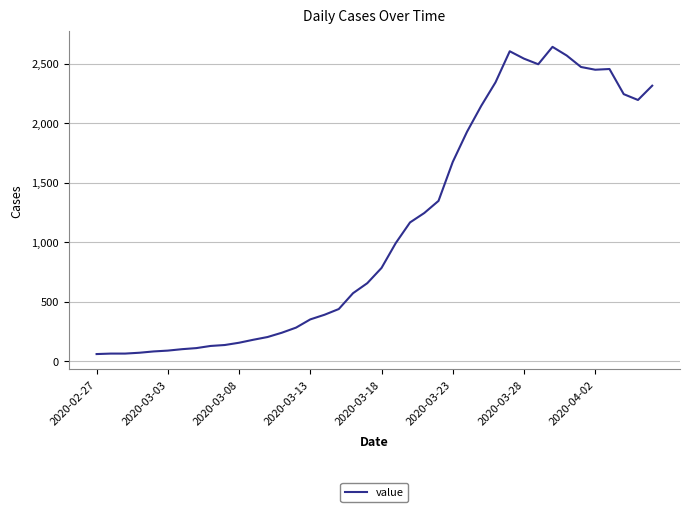

What is the minimum value shown in the chart?

61